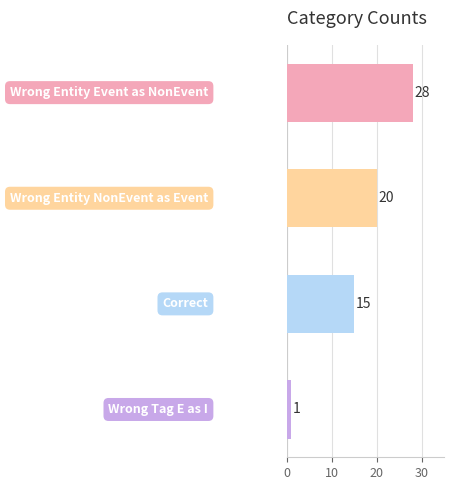

How many categories are shown in the chart?

4